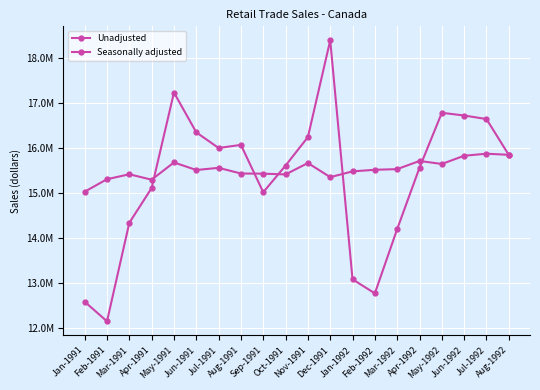

True or false: Seasonally adjusted has a value of 24374865 at Dec-1991.

False